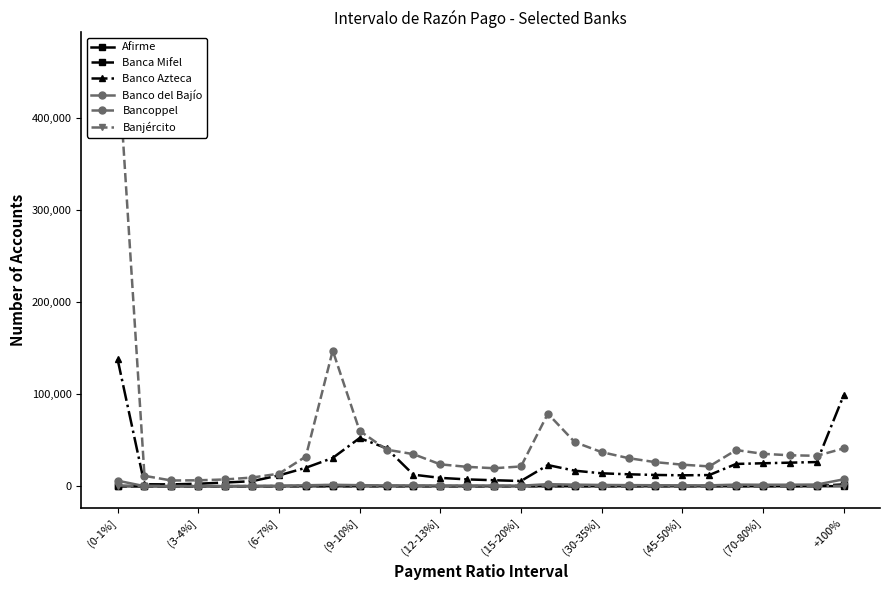

True or false: Banca Mifel and Banco del Bajío intersect in this chart.

False